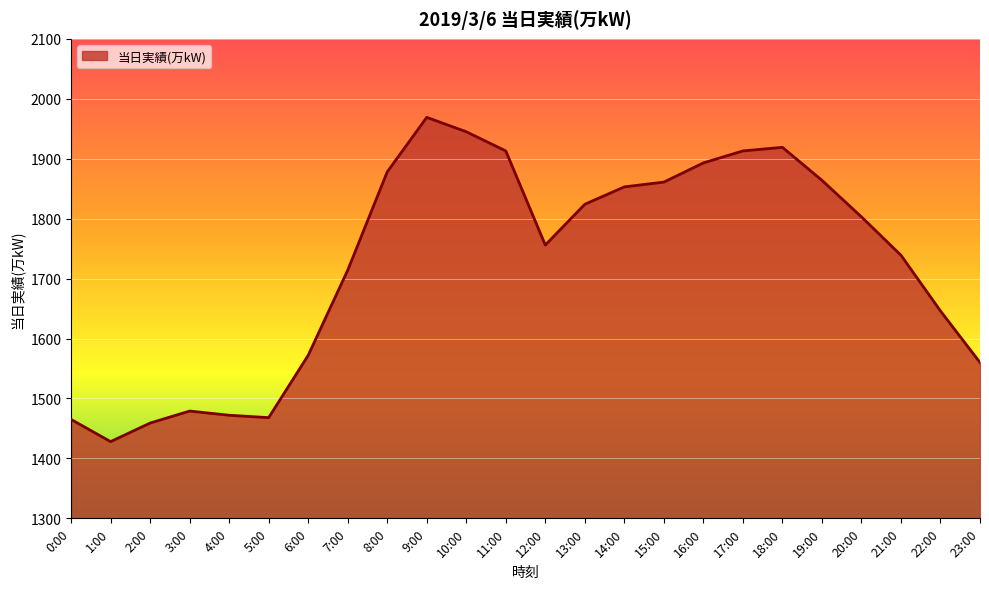

Approximately how many times larger is the value at 8:00 compared to 6:00?

1.2